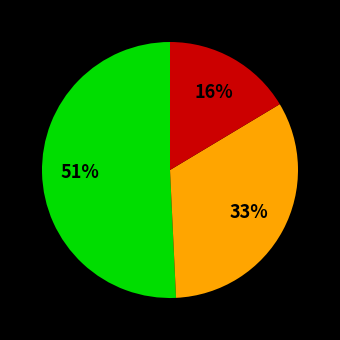

Is there any slice that represents more than half of the pie?

Yes